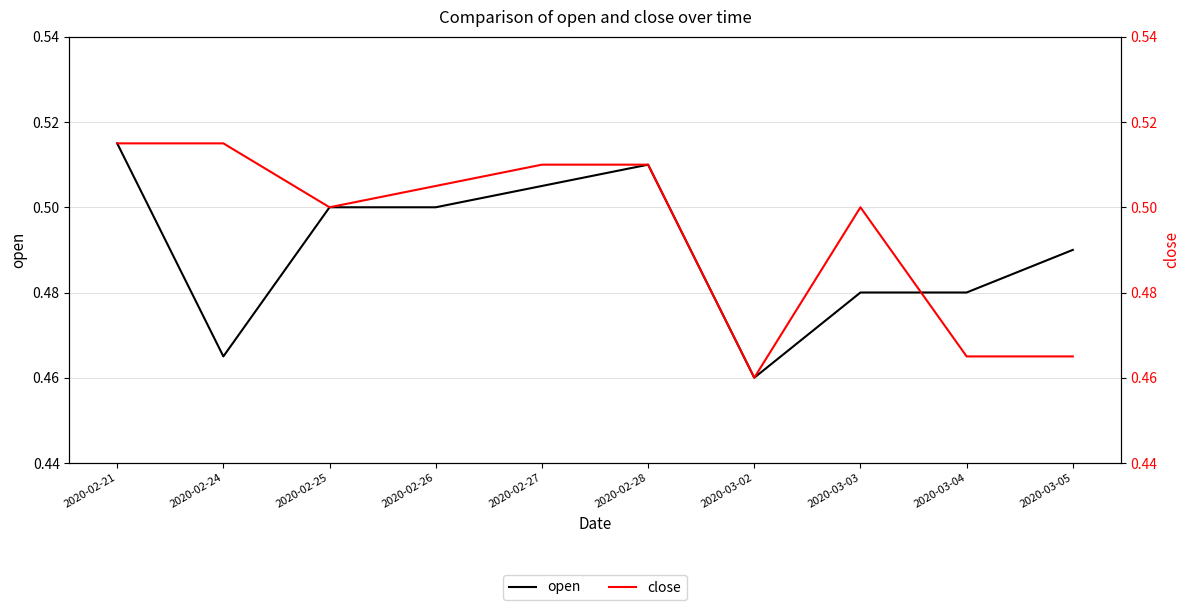

In open, how many points are higher than both neighbors (excluding endpoints)?

1